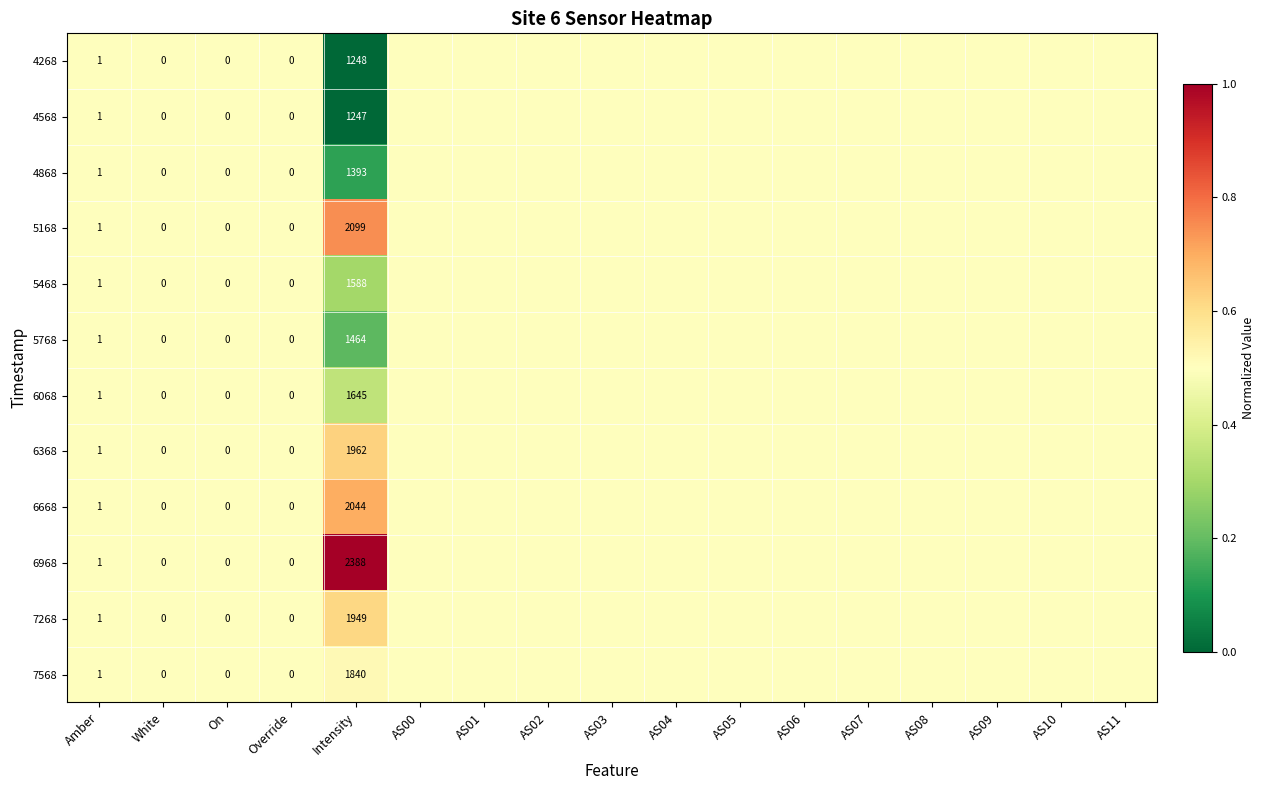

Is it true that 7568 equals 0.6 at Amber?

False